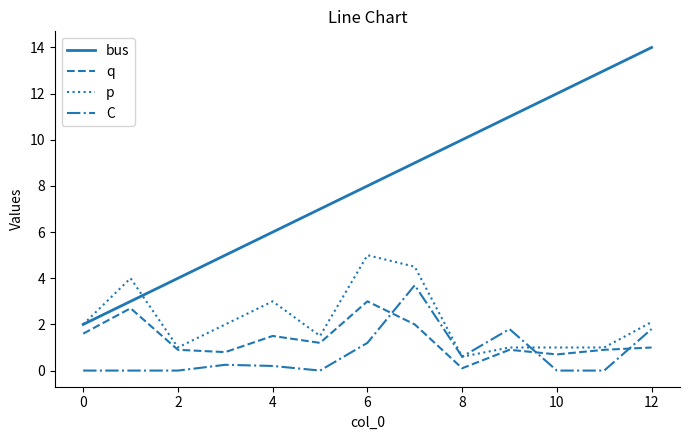

Which series has the largest total across all categories?

bus